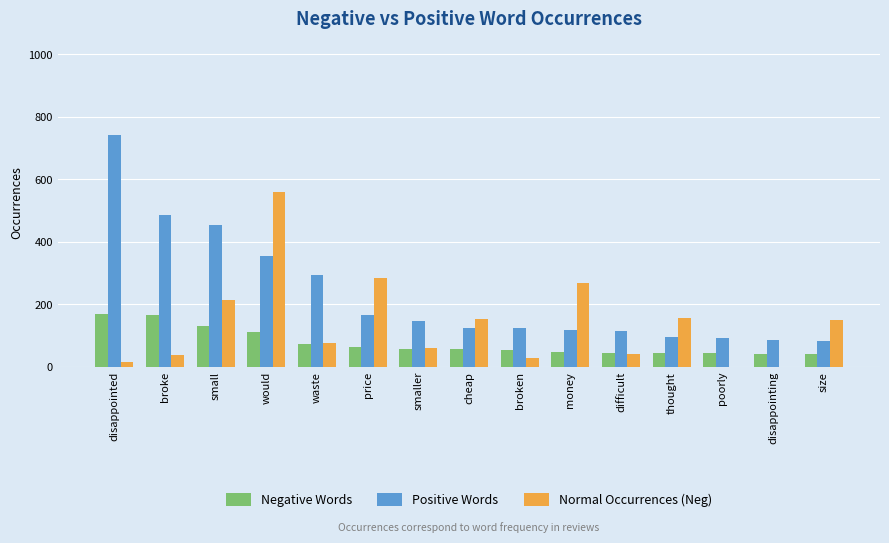

What is the total value across all series at cheap?

336